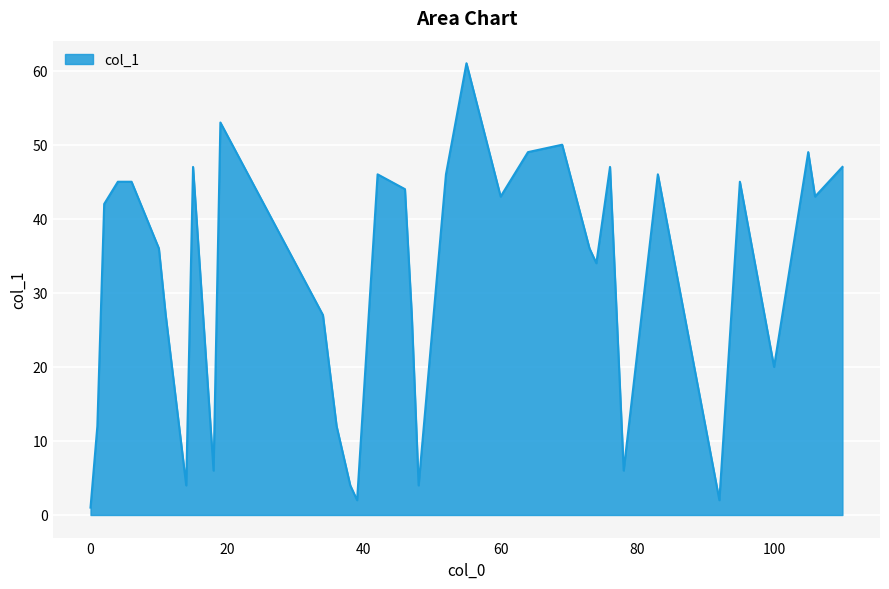

What is the maximum value shown in the chart?

61